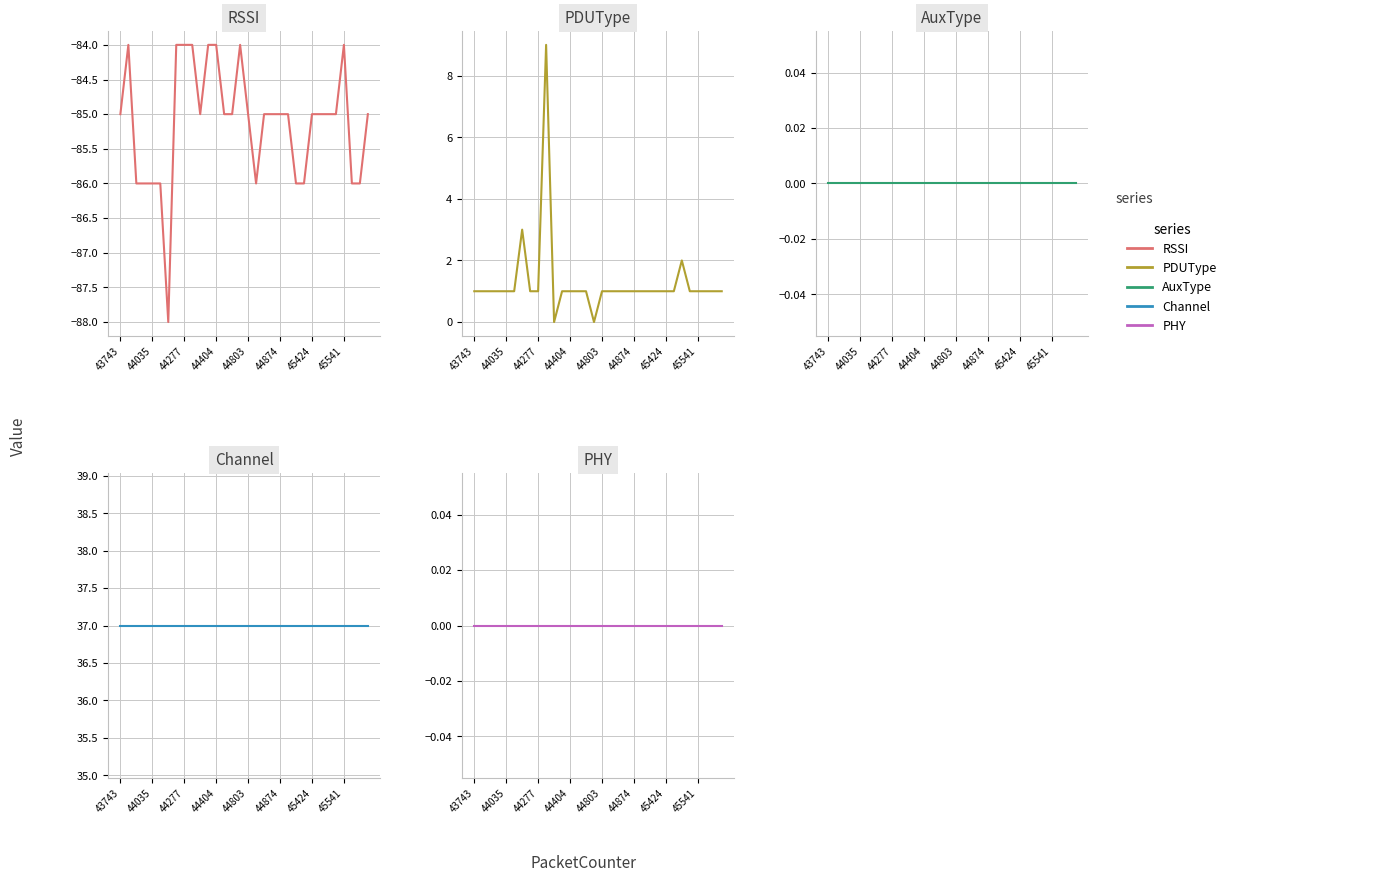

What is the total value across all series at 25?

-47